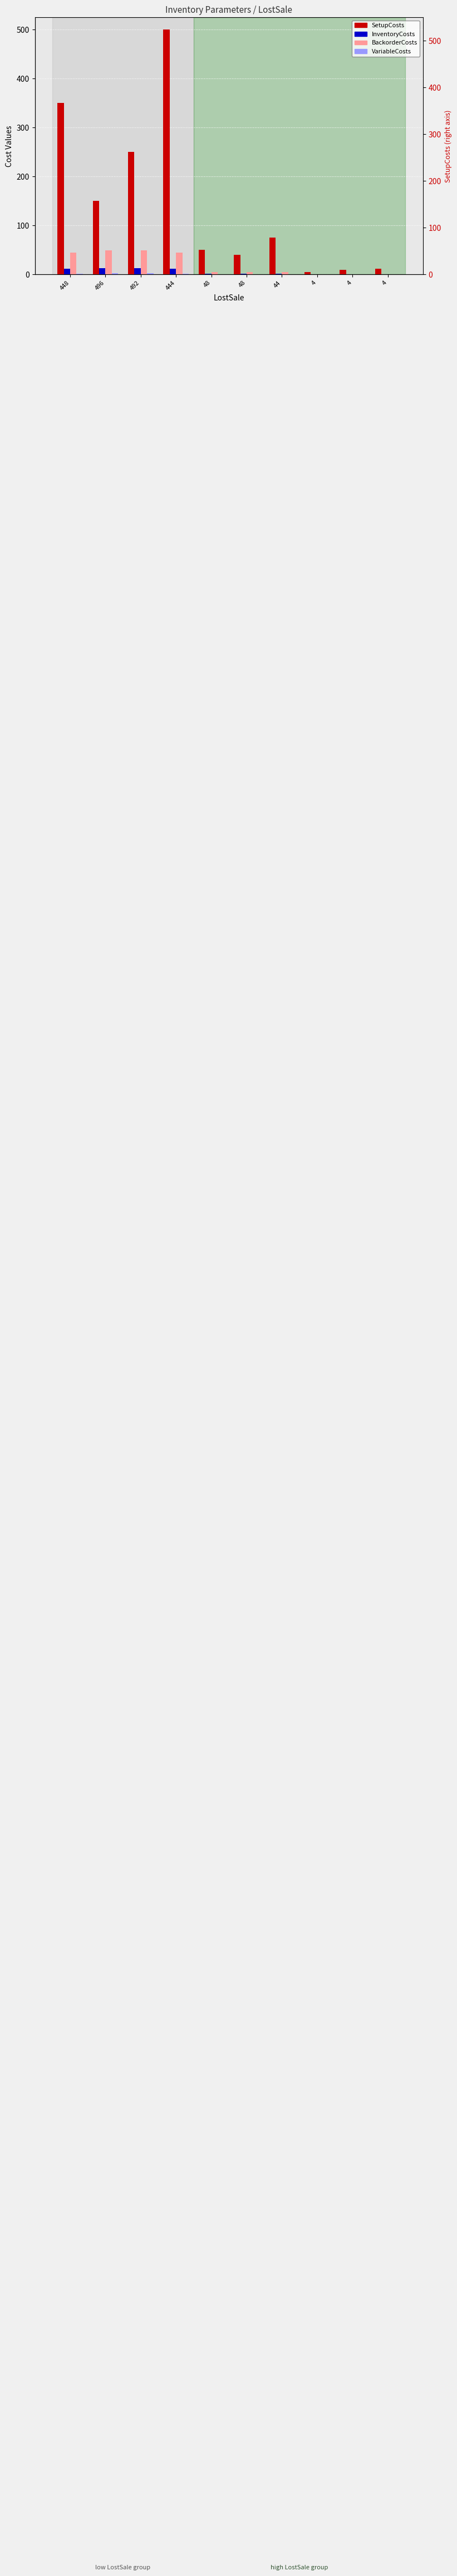

What is the sum of the InventoryCosts values at 4 and 4?

0.2